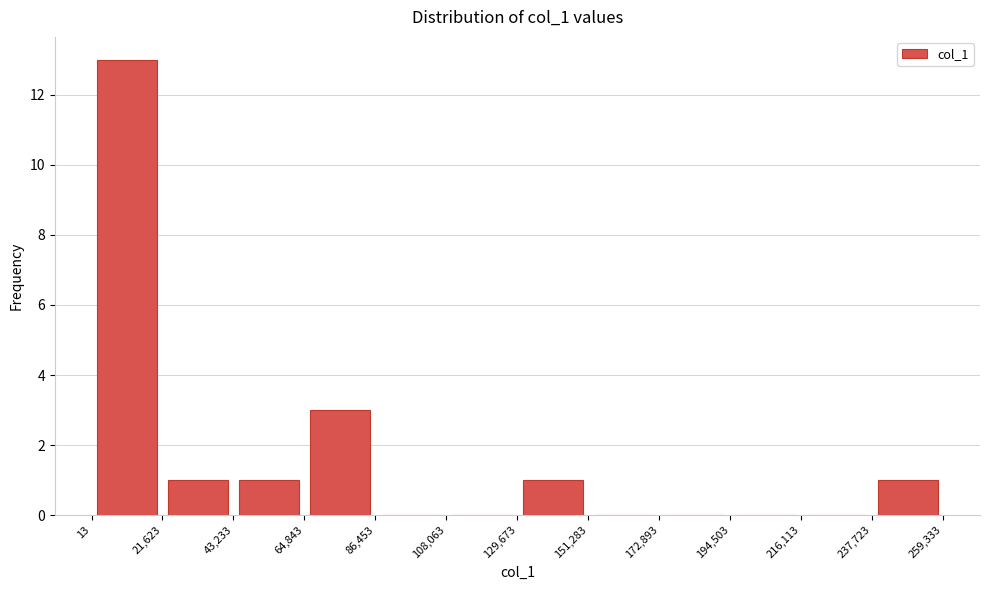

Reading left to right, transcribe this chart: for each bar, give the range it covers on the x-axis and its height. The values are not printed on the chart, so give them approximately, as read against the axis.

13 to 21,623: 13
21,623 to 43,233: 1
43,233 to 64,843: 1
64,843 to 86,453: 3
86,453 to 108,063: 0
108,063 to 129,673: 0
129,673 to 151,283: 1
151,283 to 172,893: 0
172,893 to 194,503: 0
194,503 to 216,113: 0
216,113 to 237,723: 0
237,723 to 259,333: 1